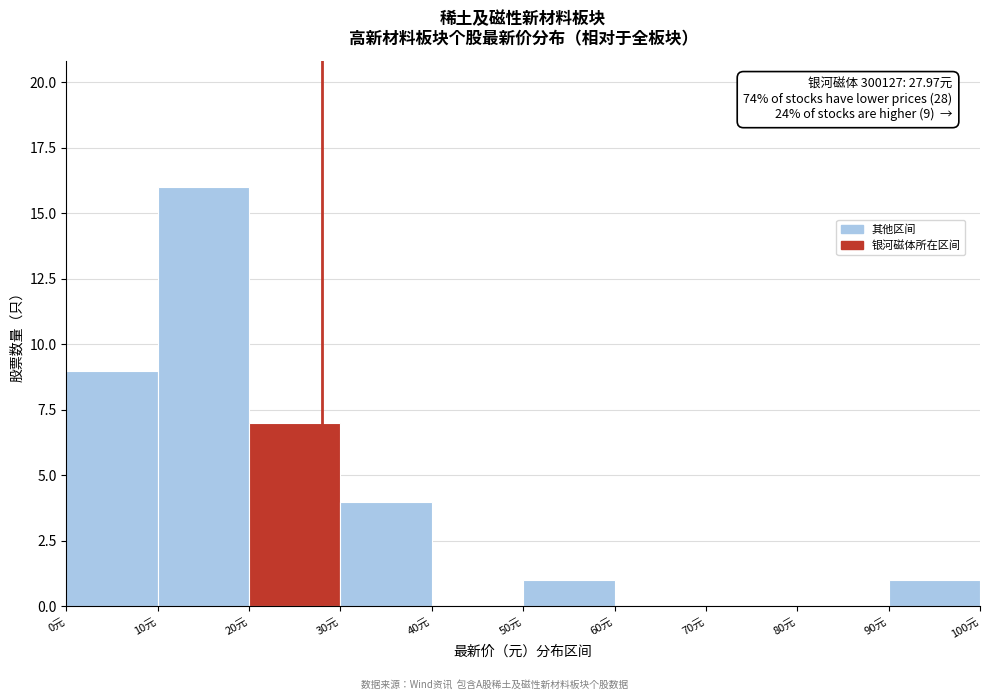

Over which range of the x-axis is the bar tallest?

10 to 20